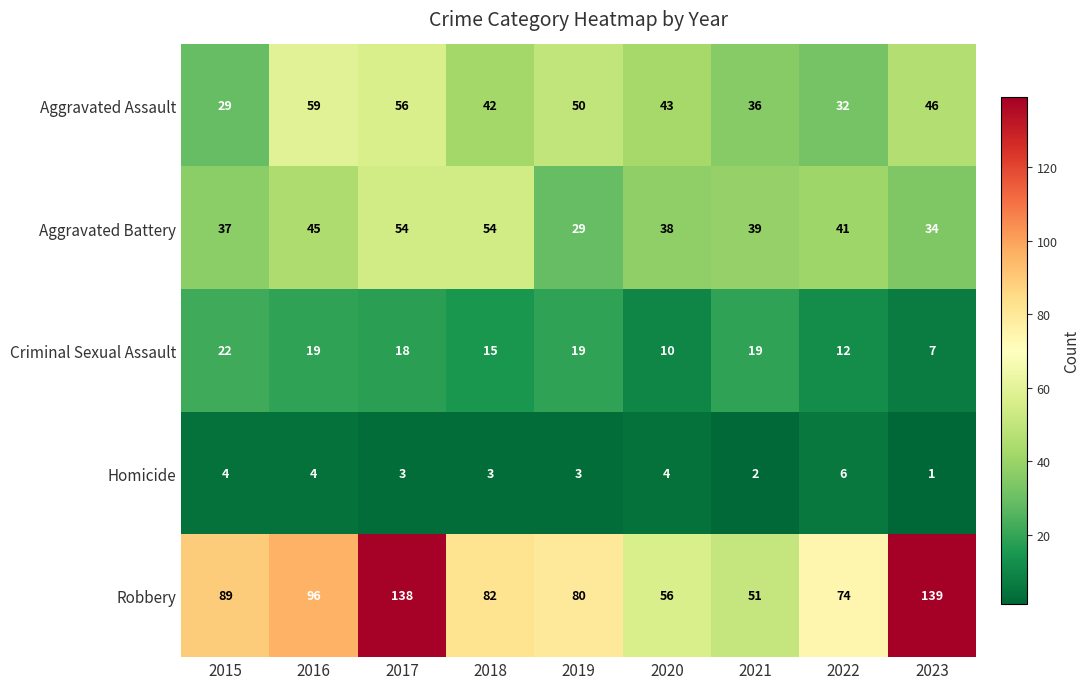

Which series has the largest total across all categories?

Robbery